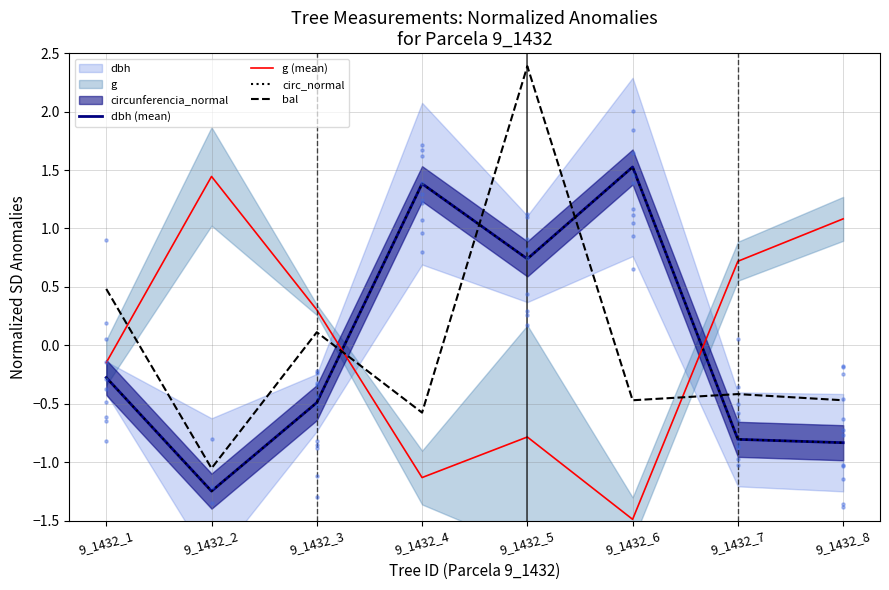

Which series has the largest total across all categories?

g (mean)